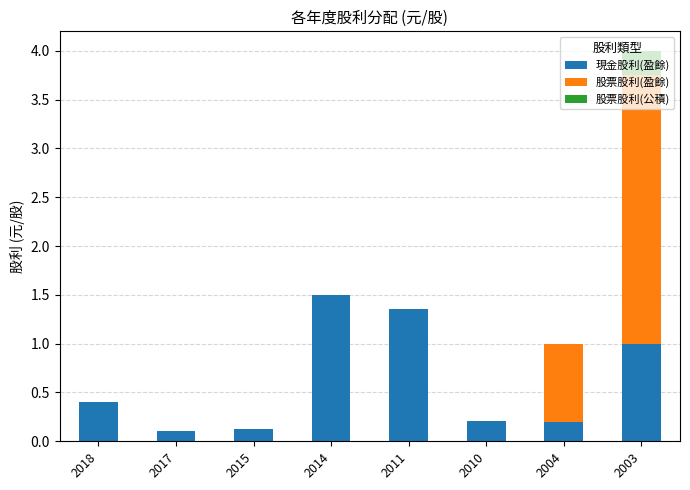

Does the chart contain stacked bars?

Yes